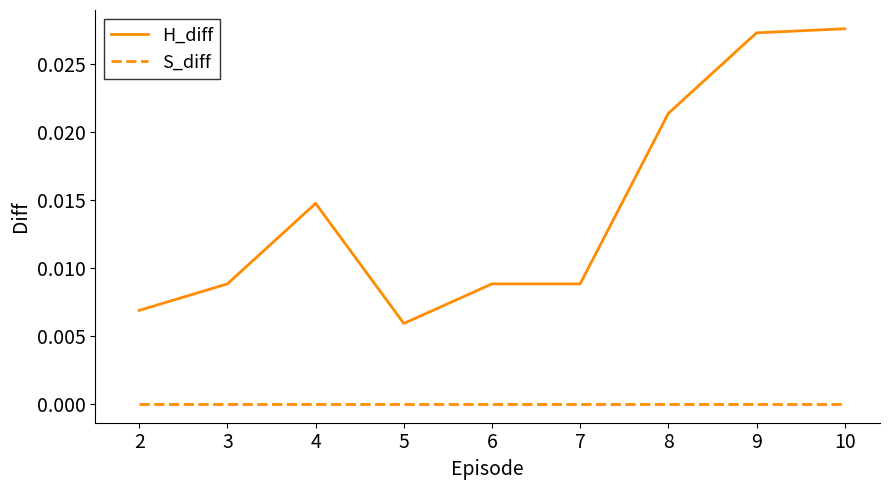

At which label does H_diff reach its minimum?

5